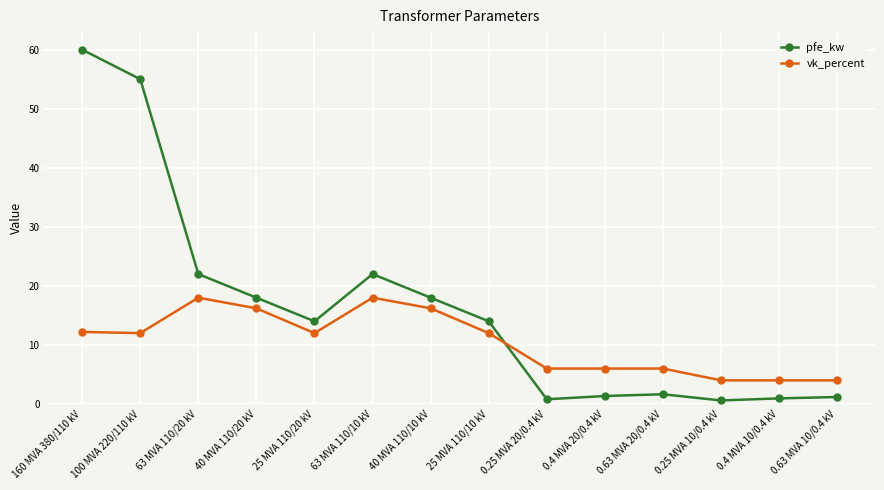

At 63 MVA 110/10 kV, list the series in order from smallest to largest.

vk_percent, pfe_kw